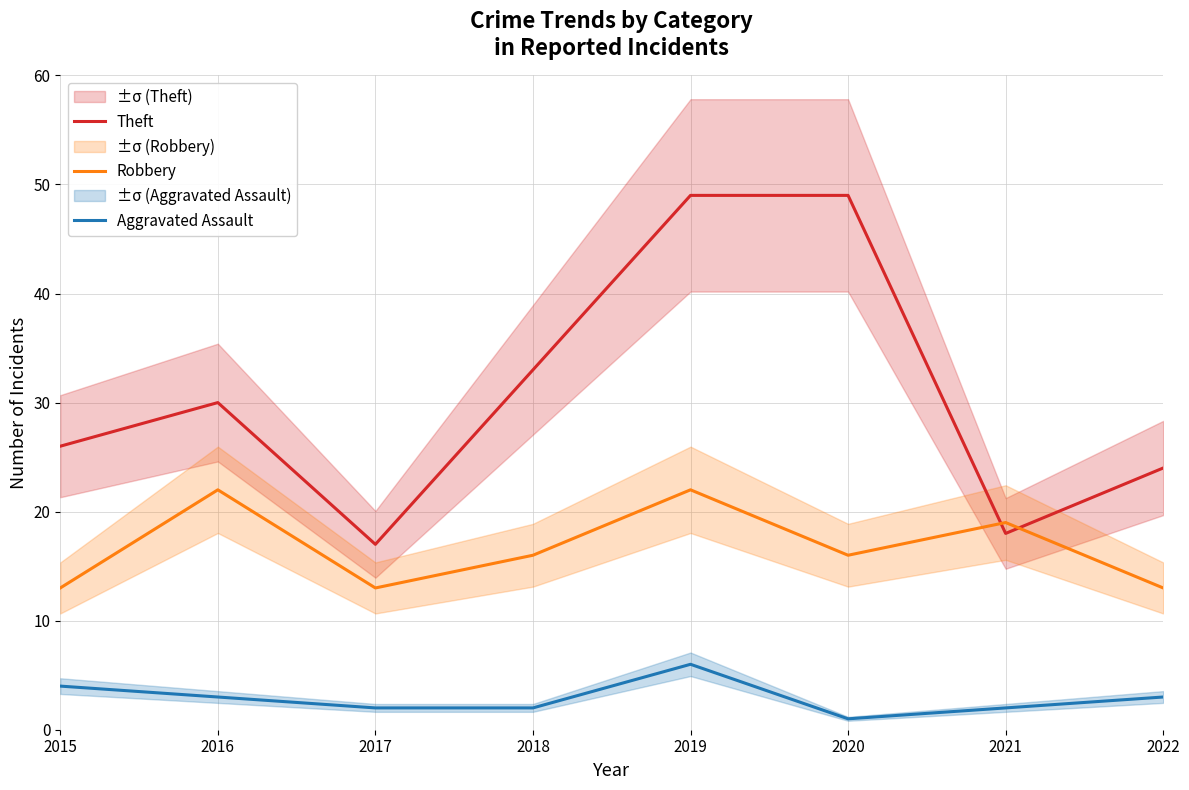

What is the smallest value displayed?

1